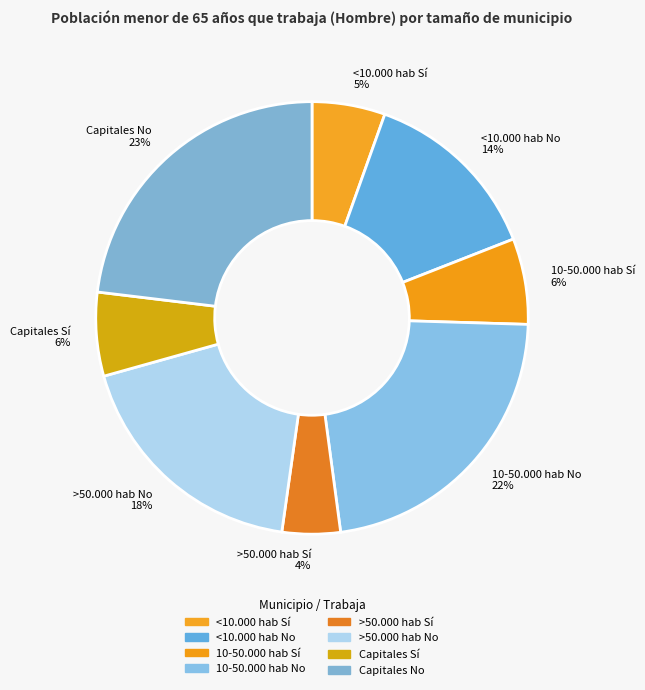

Does any single category account for the majority?

No